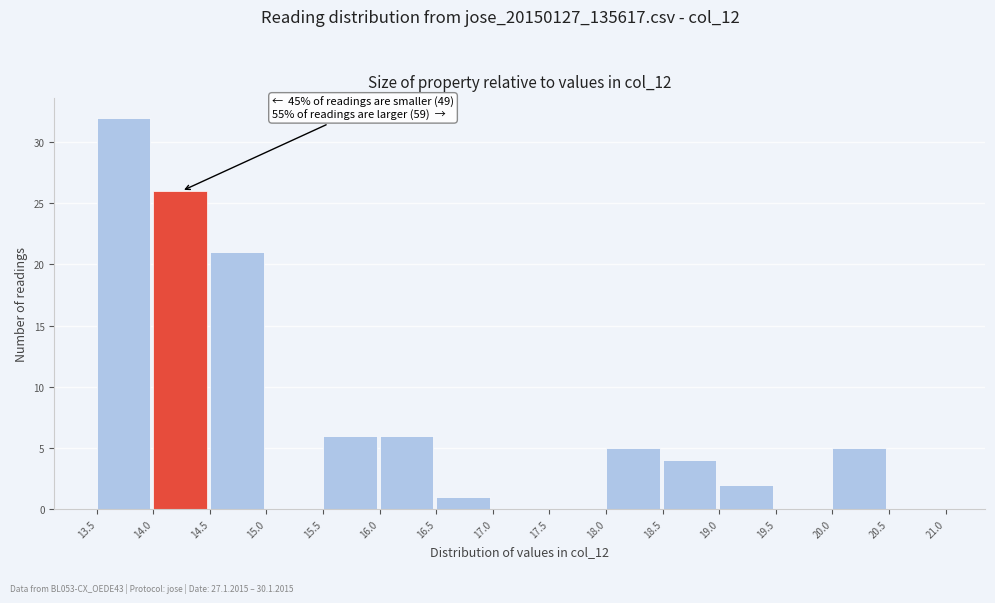

Over which range of the x-axis is the bar tallest?

13.5 to 14.0